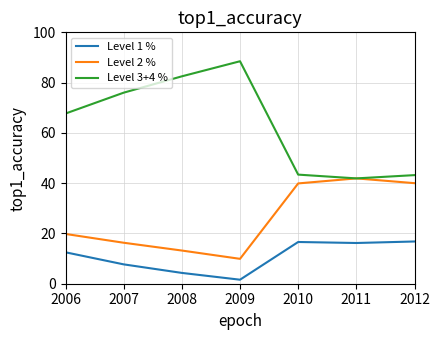

The value of Level 1 % at 2010 is 29.7. True or false?

False